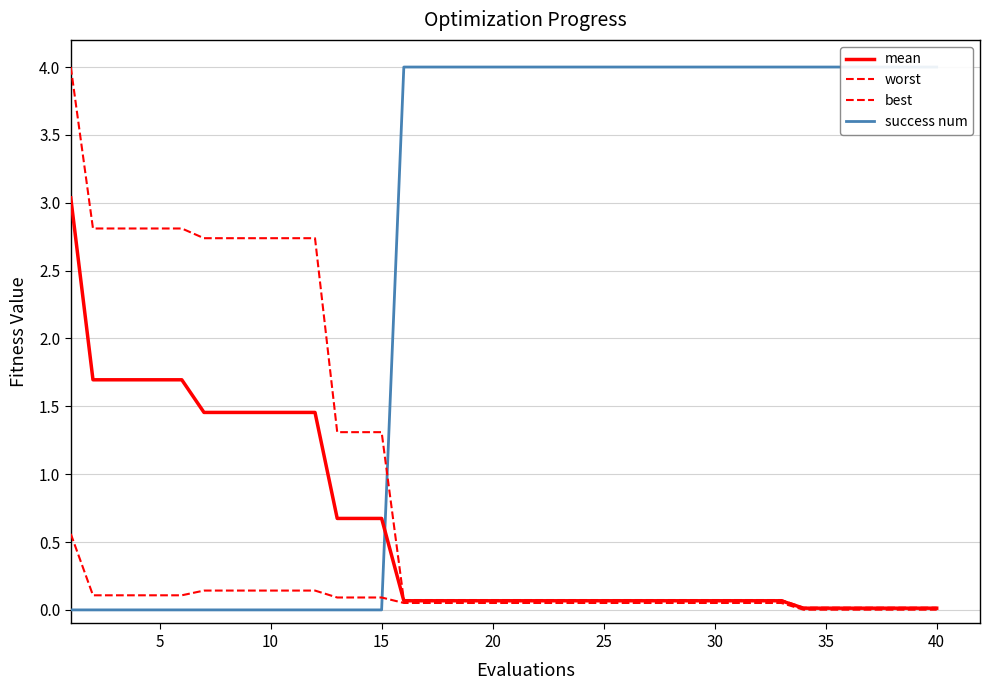

Rank the series by their average value, from highest to lowest.

success num, worst, mean, best